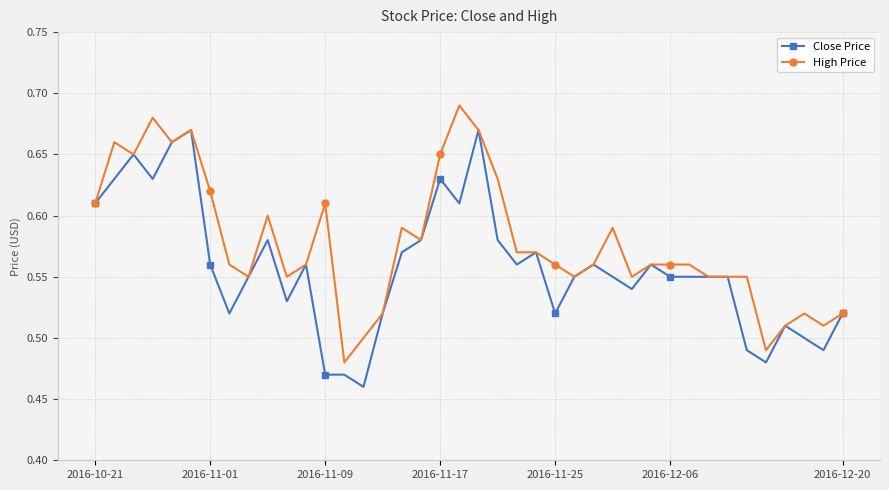

Count the High Price values in the range 0 to 1.

40